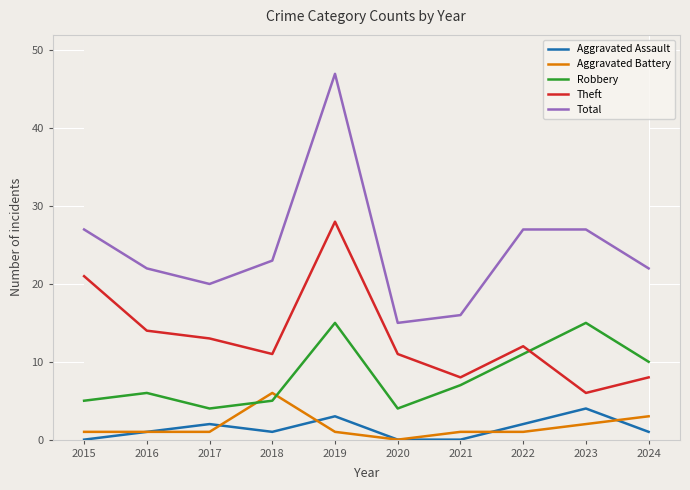

At which category does the chart reach its peak across all series?

2019